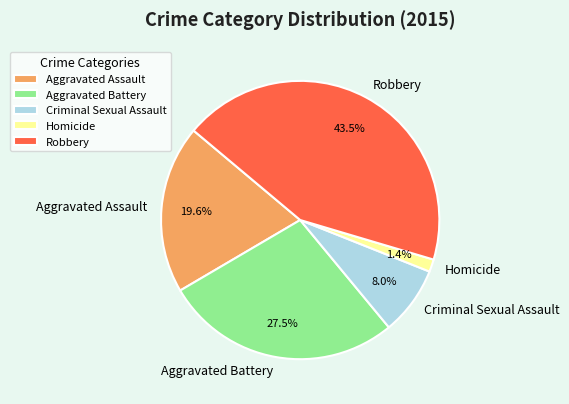

Rank the categories by value from lowest to highest.

Homicide, Criminal Sexual Assault, Aggravated Assault, Aggravated Battery, Robbery